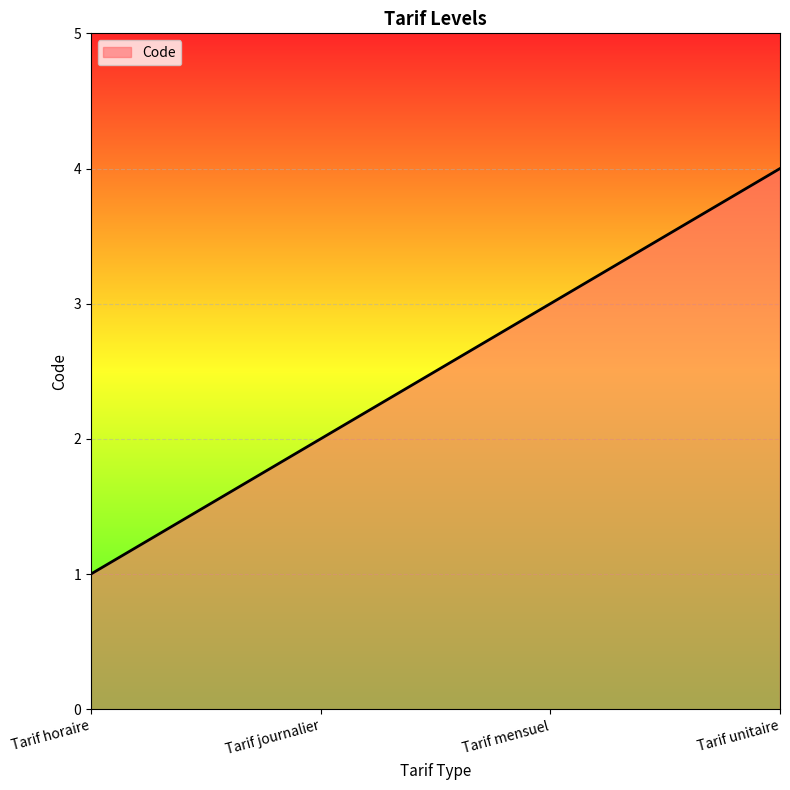

List the labels in order of value, largest first.

Tarif unitaire, Tarif mensuel, Tarif journalier, Tarif horaire